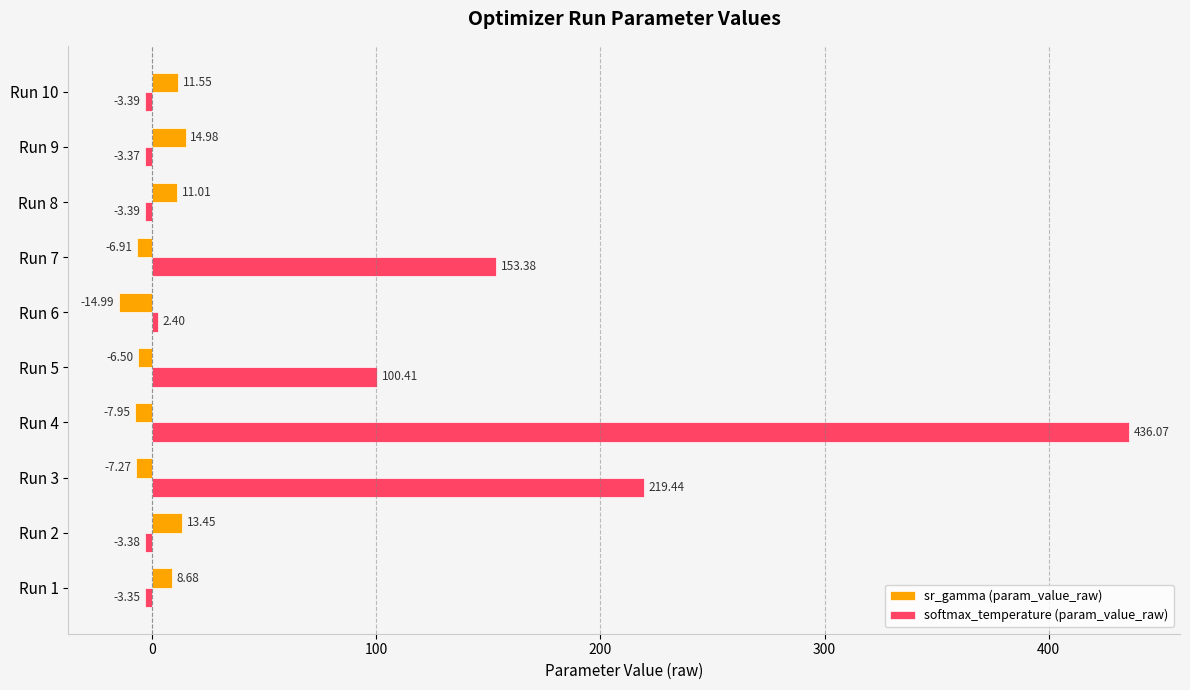

How many data points in sr_gamma (param_value_raw) are above 8?

5